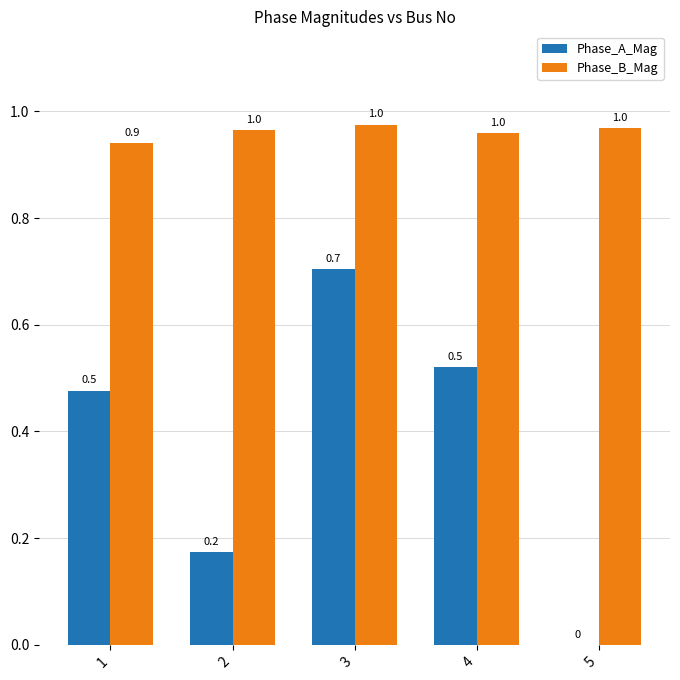

At which label does Phase_B_Mag reach its peak?

3